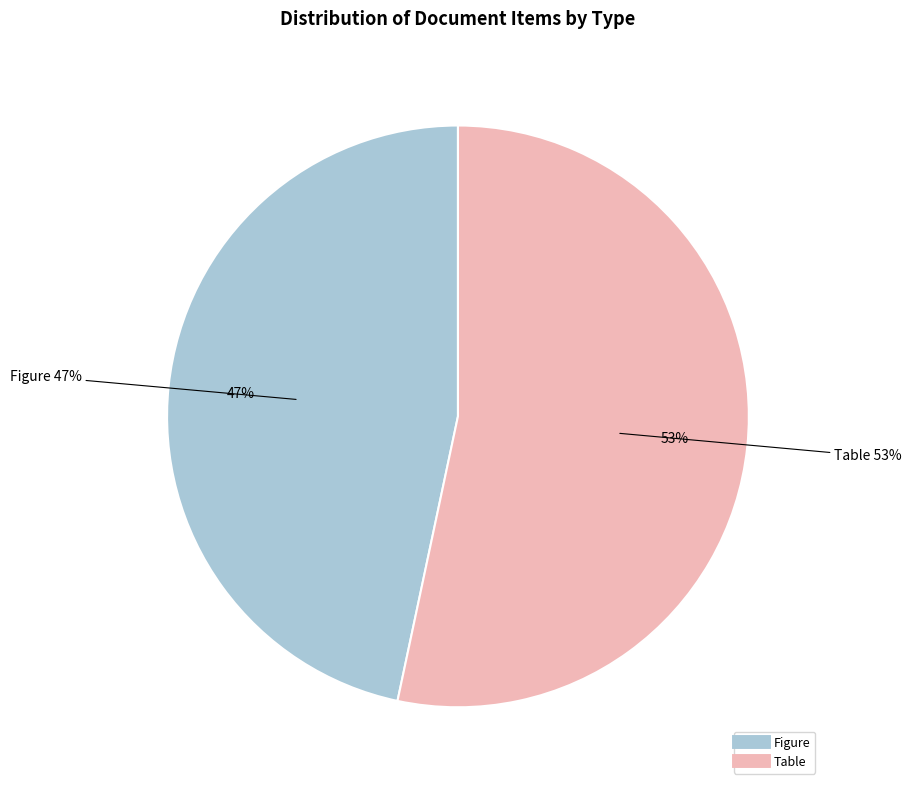

Which slice represents more than half of the pie?

Table